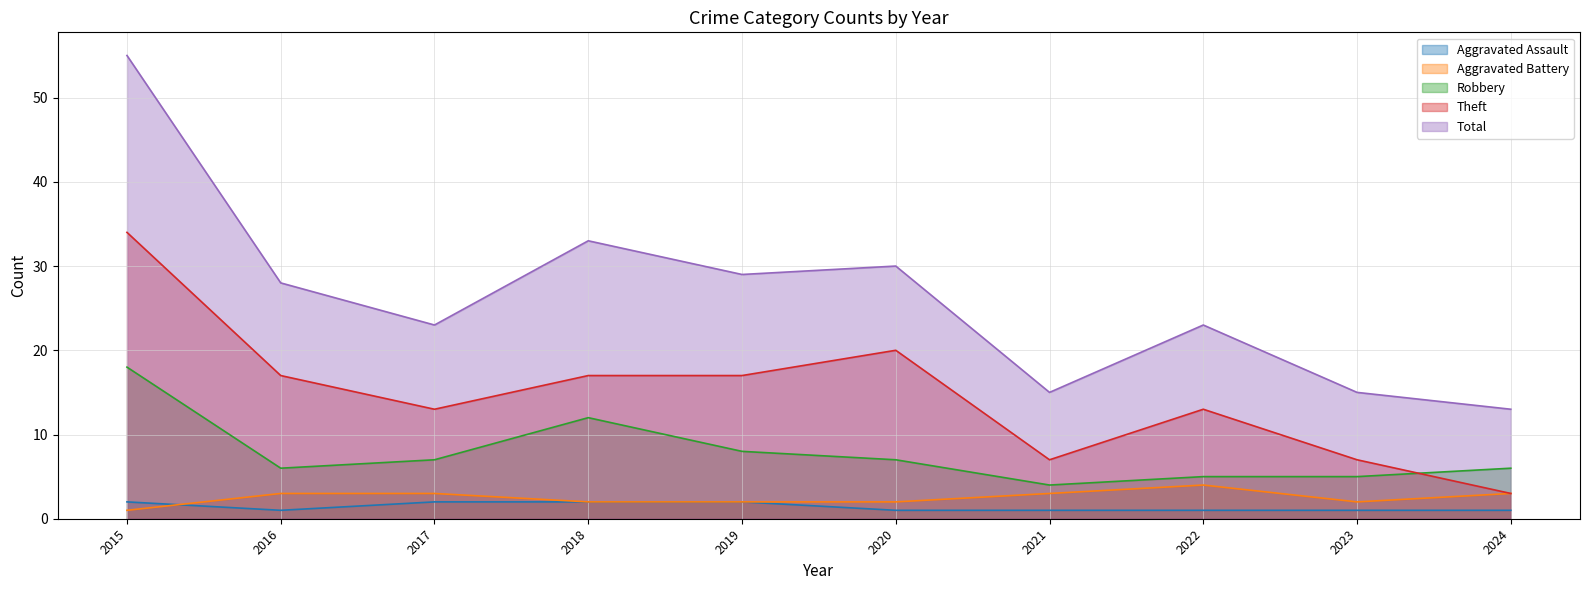

What value does the Aggravated Battery series have at 2017?

3